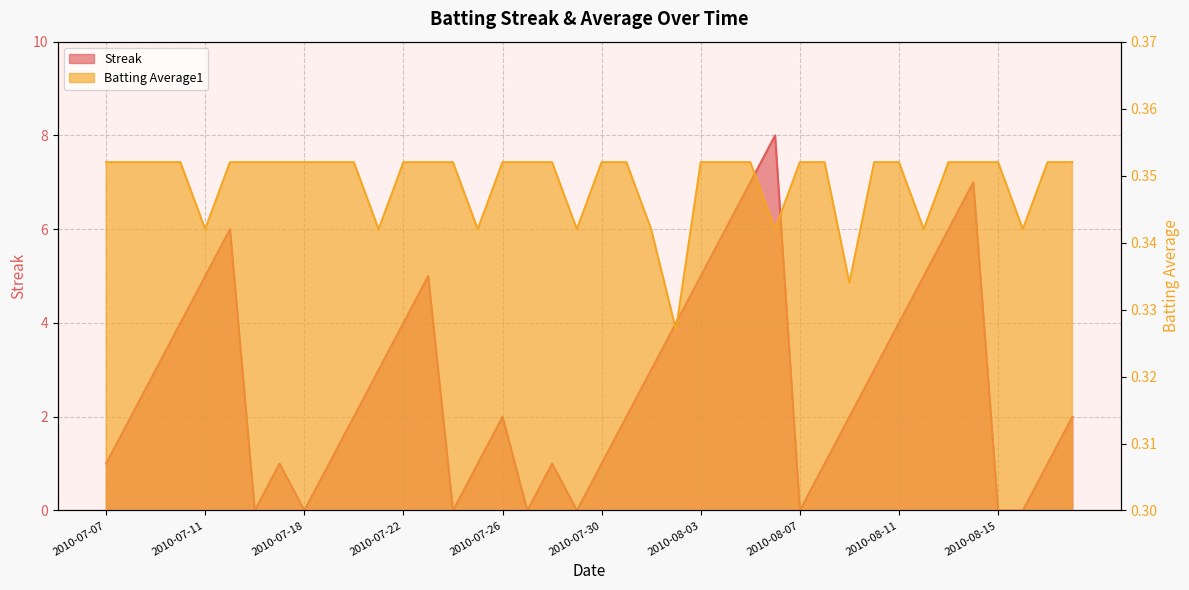

What position from the right is 2010-07-15?

35